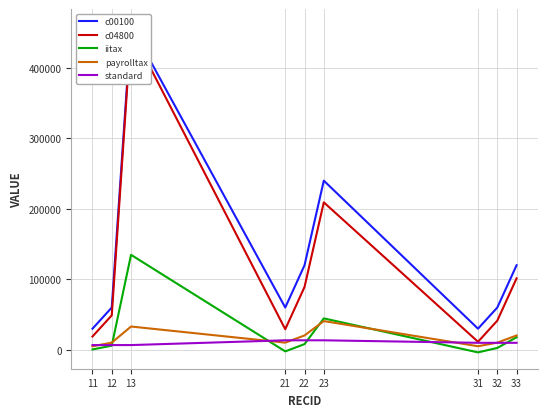

List the labels in order of standard value, largest first.

21, 22, 23, 31, 32, 33, 11, 12, 13